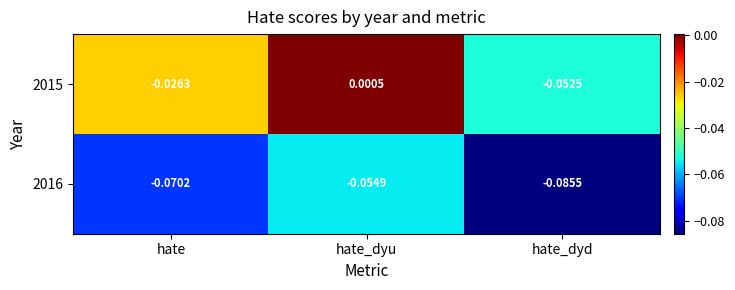

At which label does 2015 first exceed 0?

hate_dyu